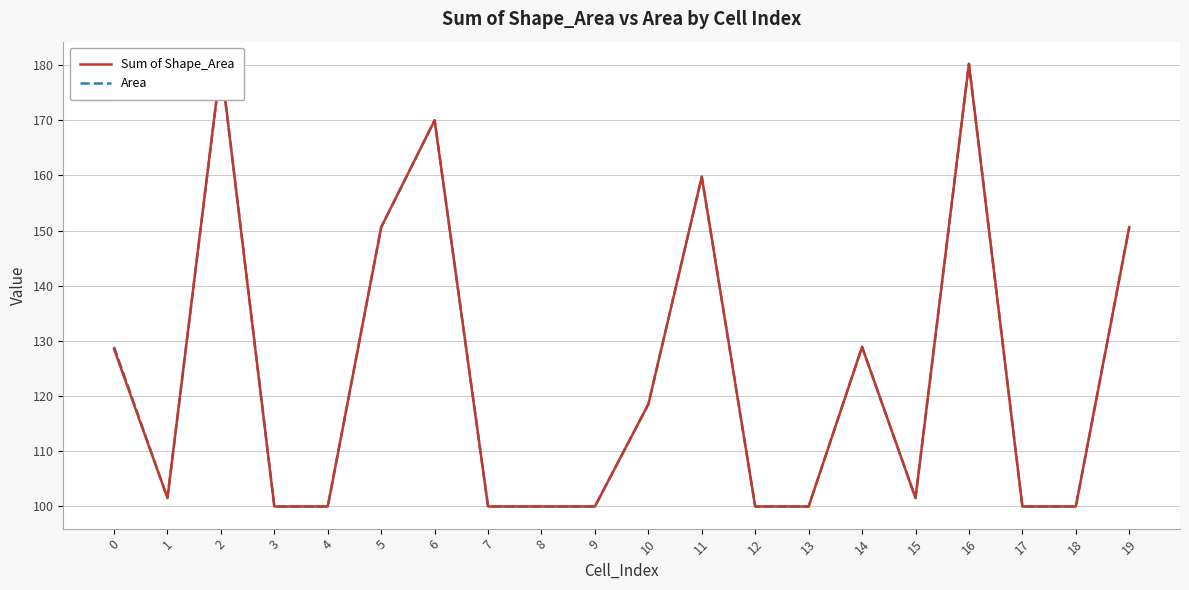

True or false: Area has a value of 100.0 at 7.

True